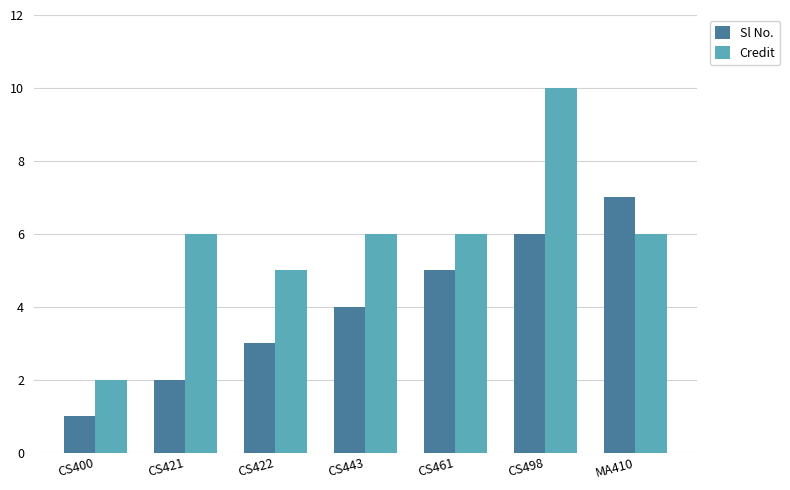

What is the minimum value shown in the chart?

1